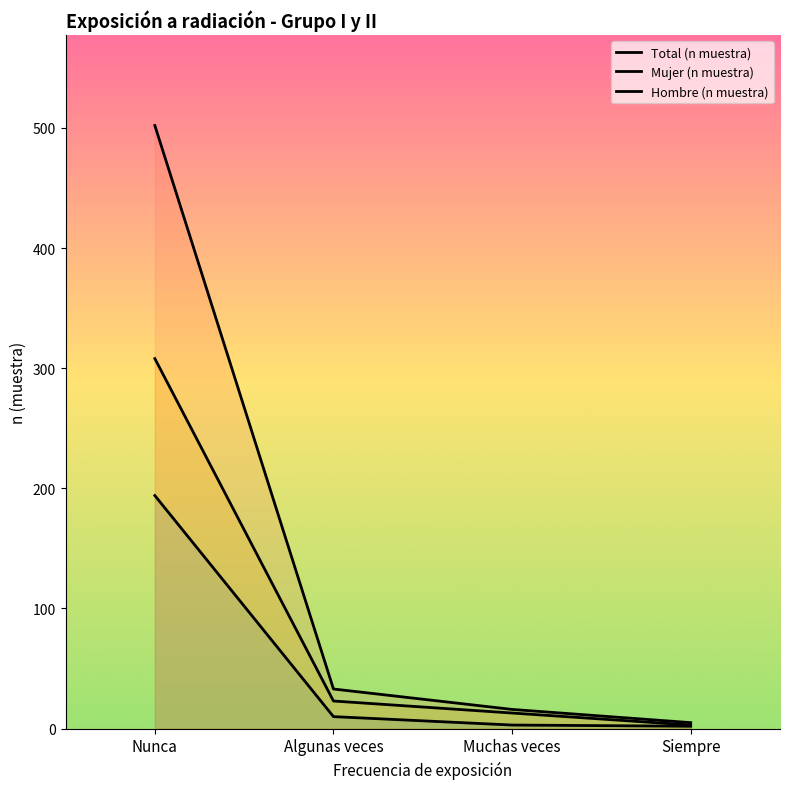

What is the difference between the Mujer (n muestra) values at Nunca and Muchas veces?

191